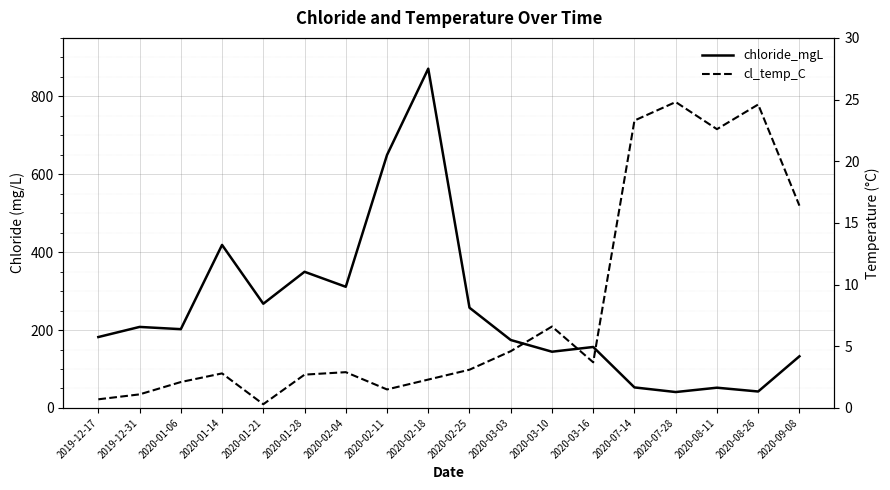

Where is the first local maximum for cl_temp_C?

2020-01-14